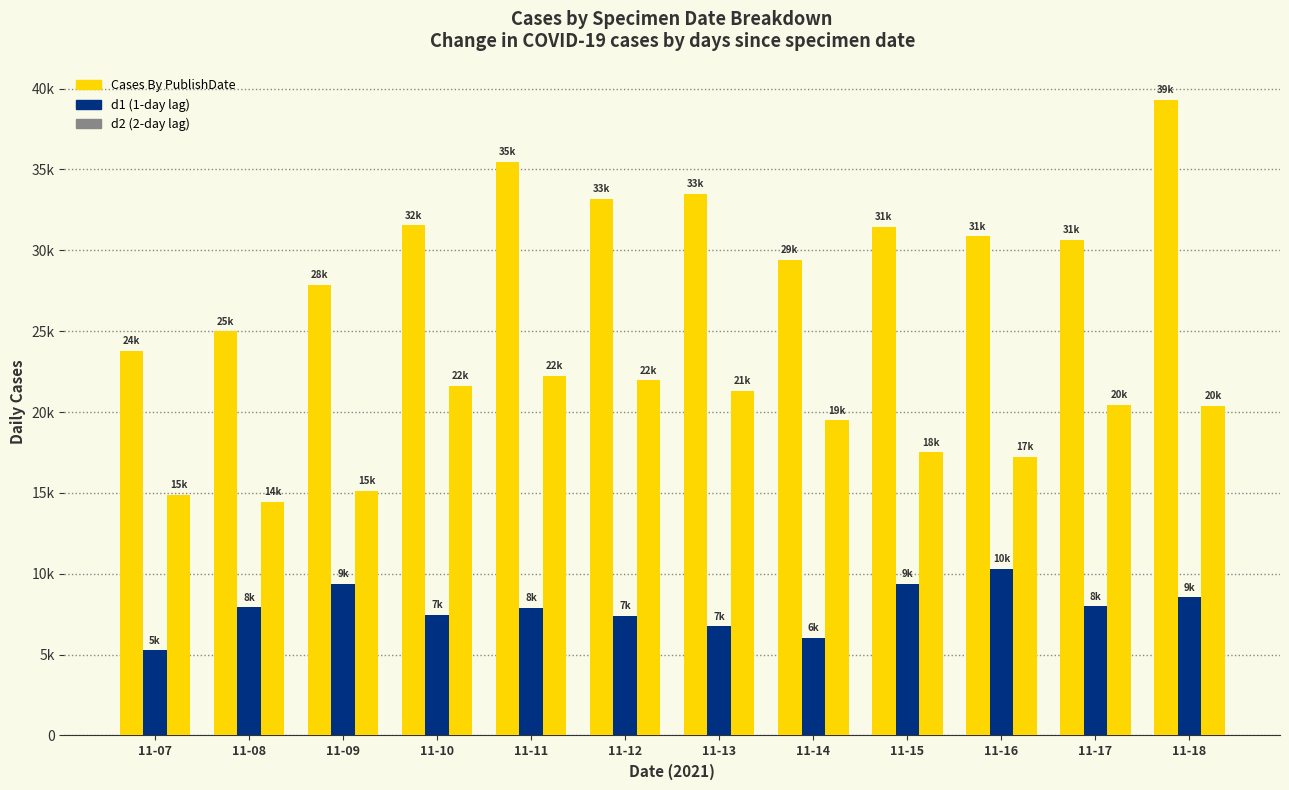

Does the chart contain any negative values?

No